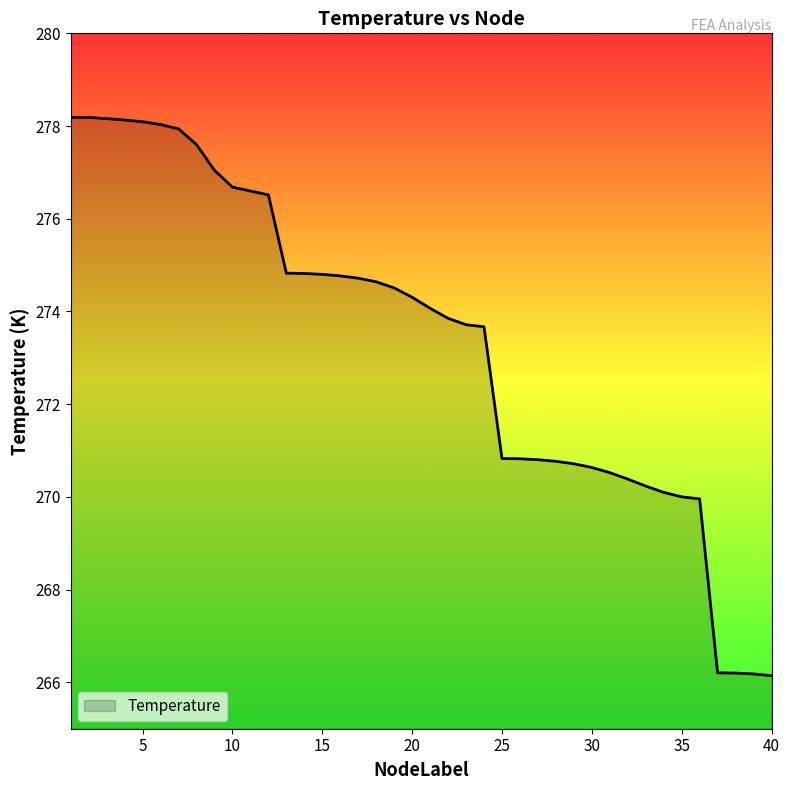

What is the greatest value displayed?

278.2